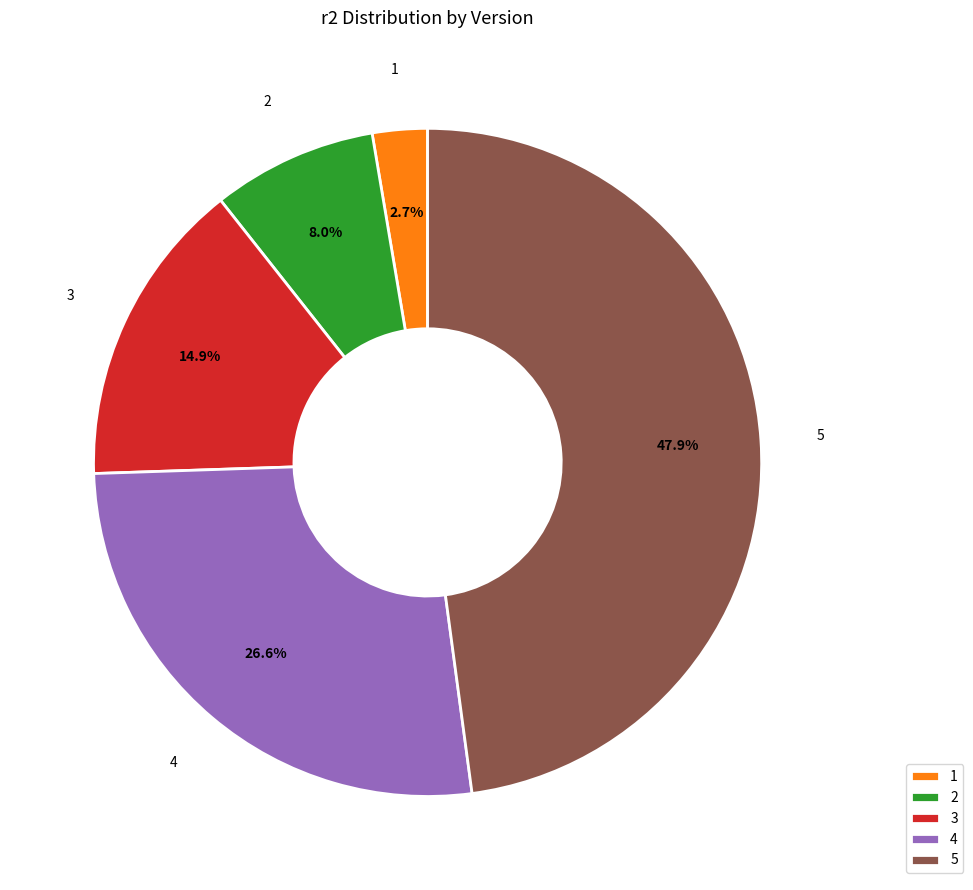

Combined, do 4 and 2 account for over 50%?

No